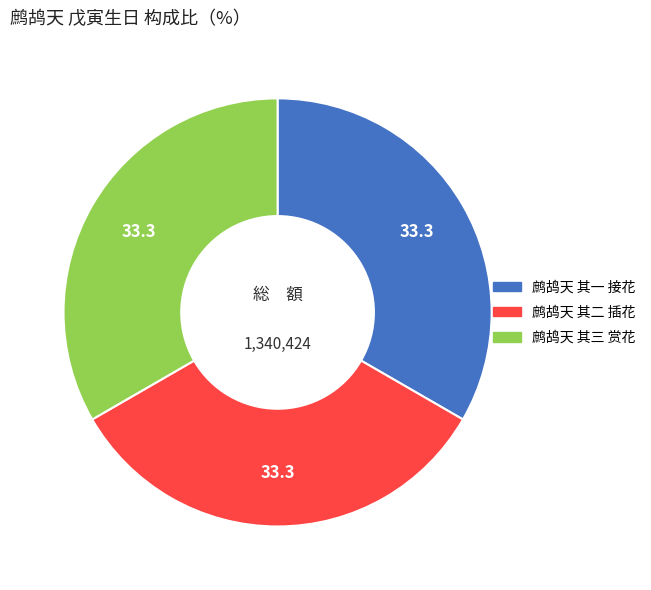

Is the sum of 鹧鸪天 其一 接花 and 鹧鸪天 其二 插花 greater than half?

Yes